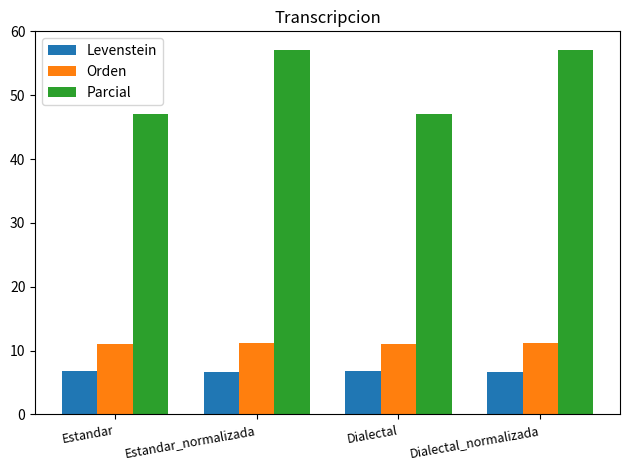

What is the average value of the Orden series?

11.2